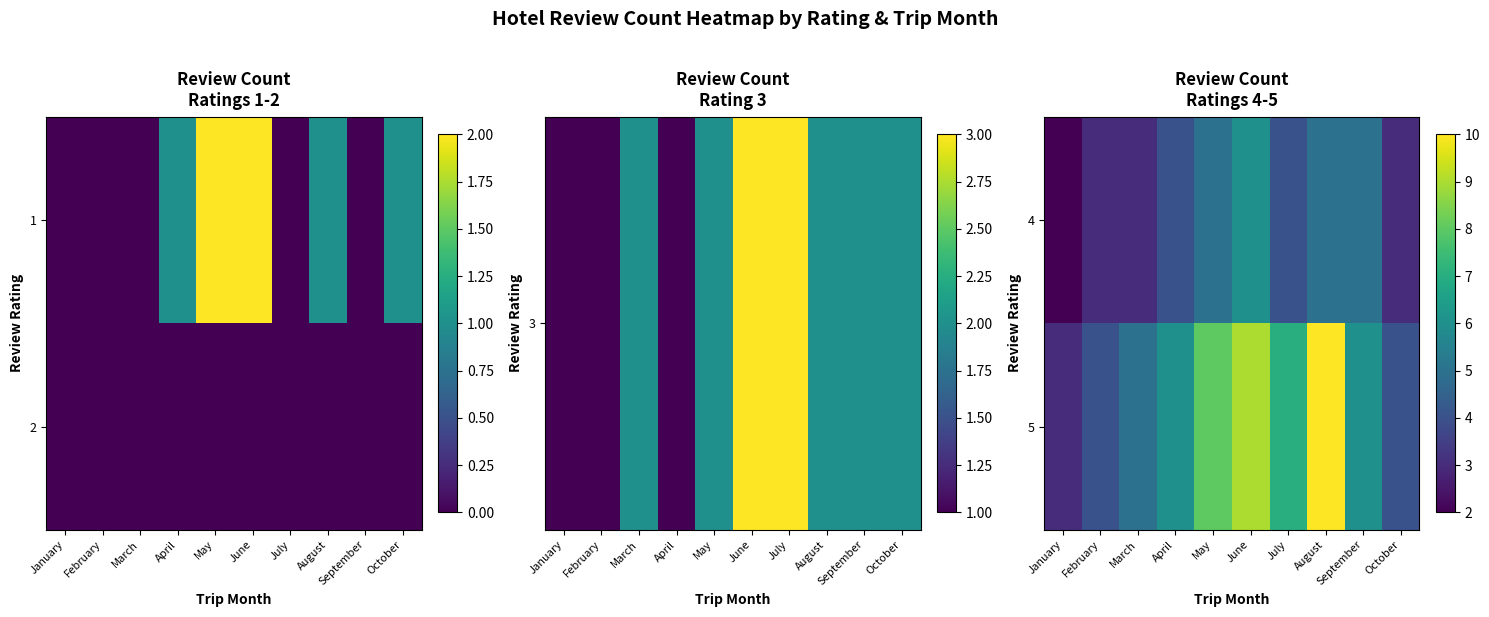

Which category has the lowest value across all series?

January